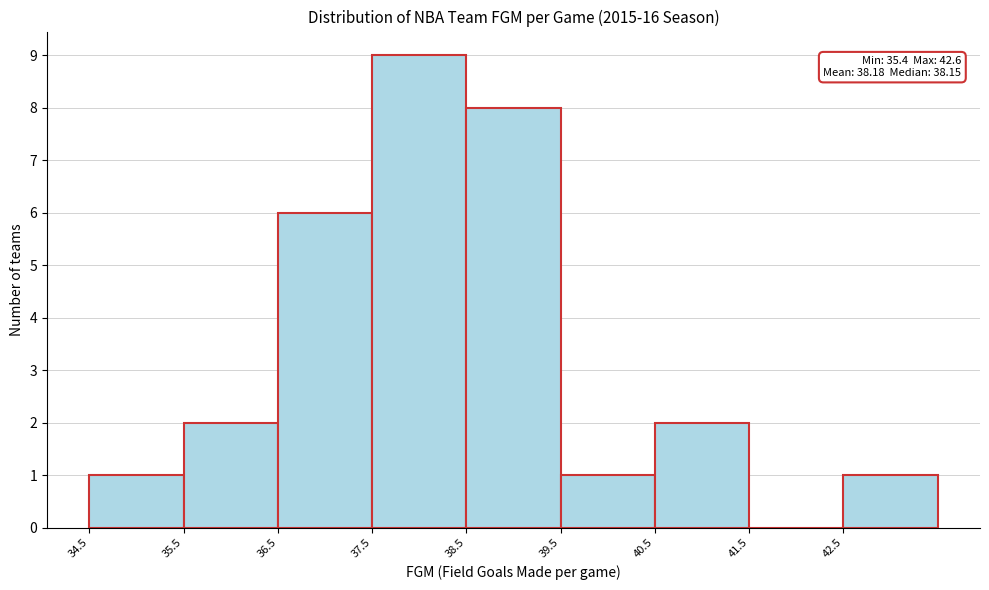

Which range on the x-axis has the tallest bar?

37.5 to 38.5